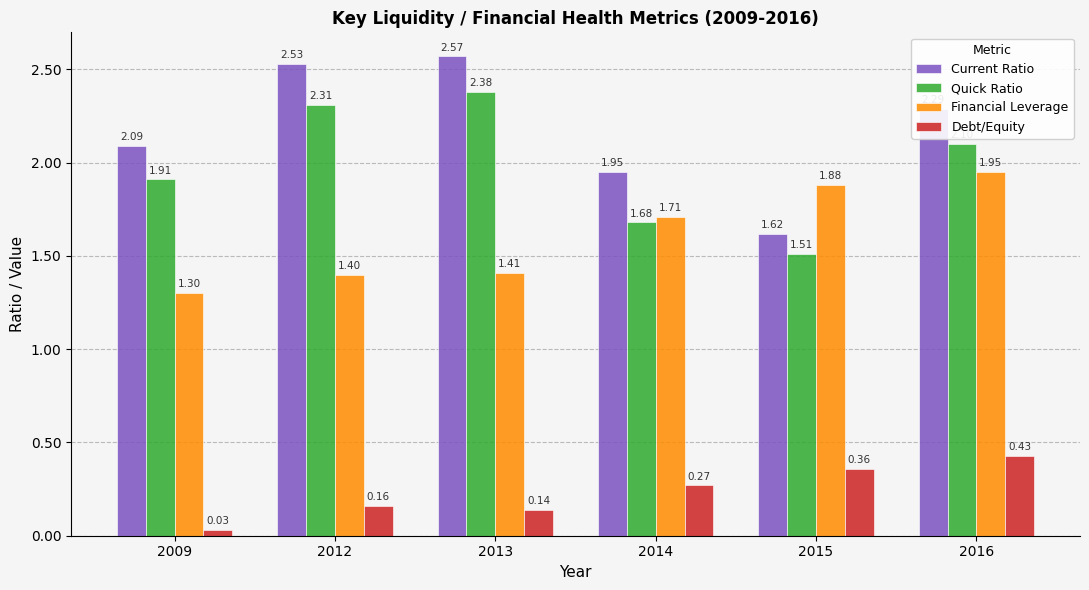

What are all the series names shown in the legend?

Current Ratio, Quick Ratio, Financial Leverage, Debt/Equity